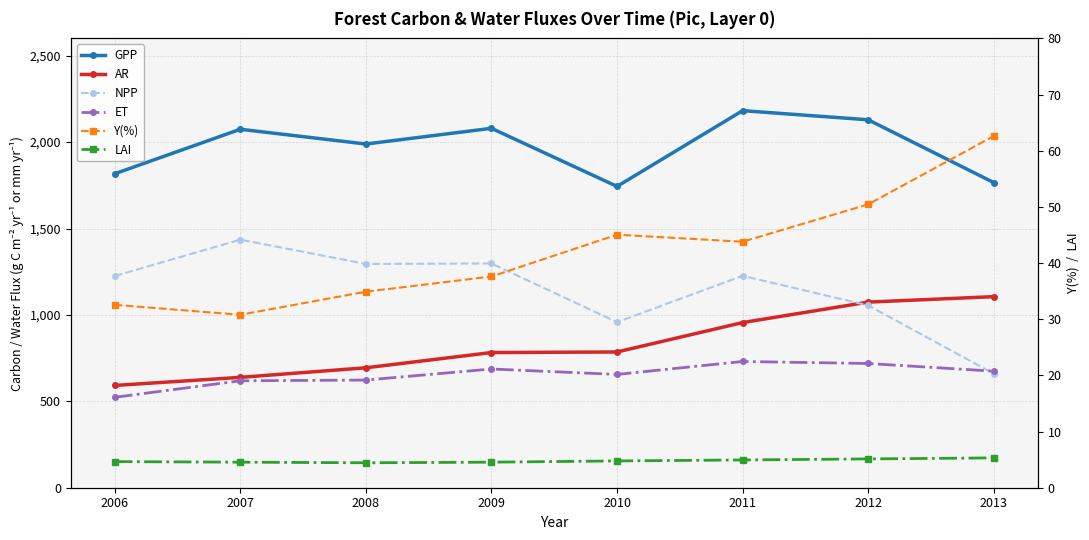

Does the chart have visible grid lines?

Yes